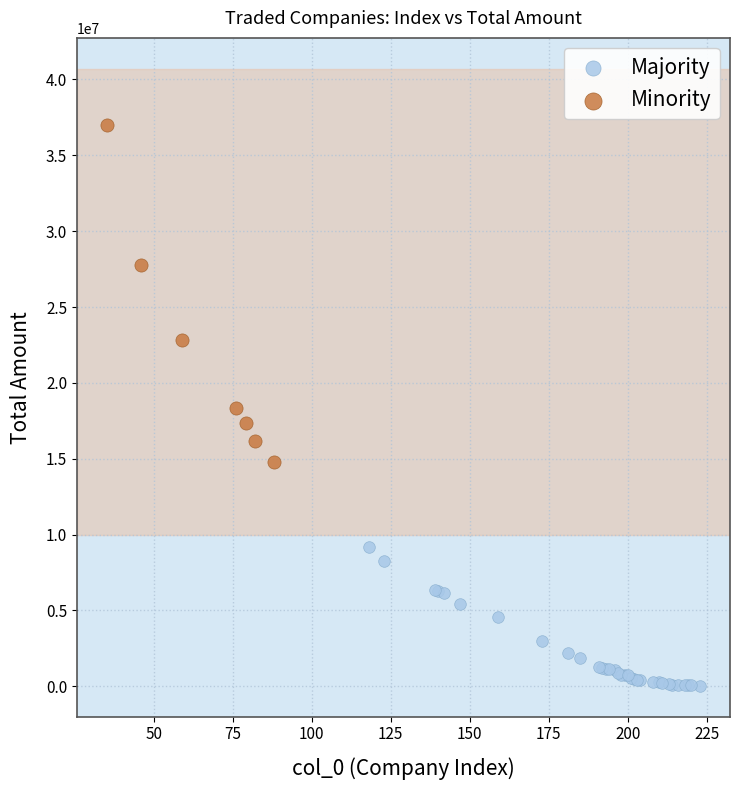

Which series has the largest Y range (max minus min)?

Minority